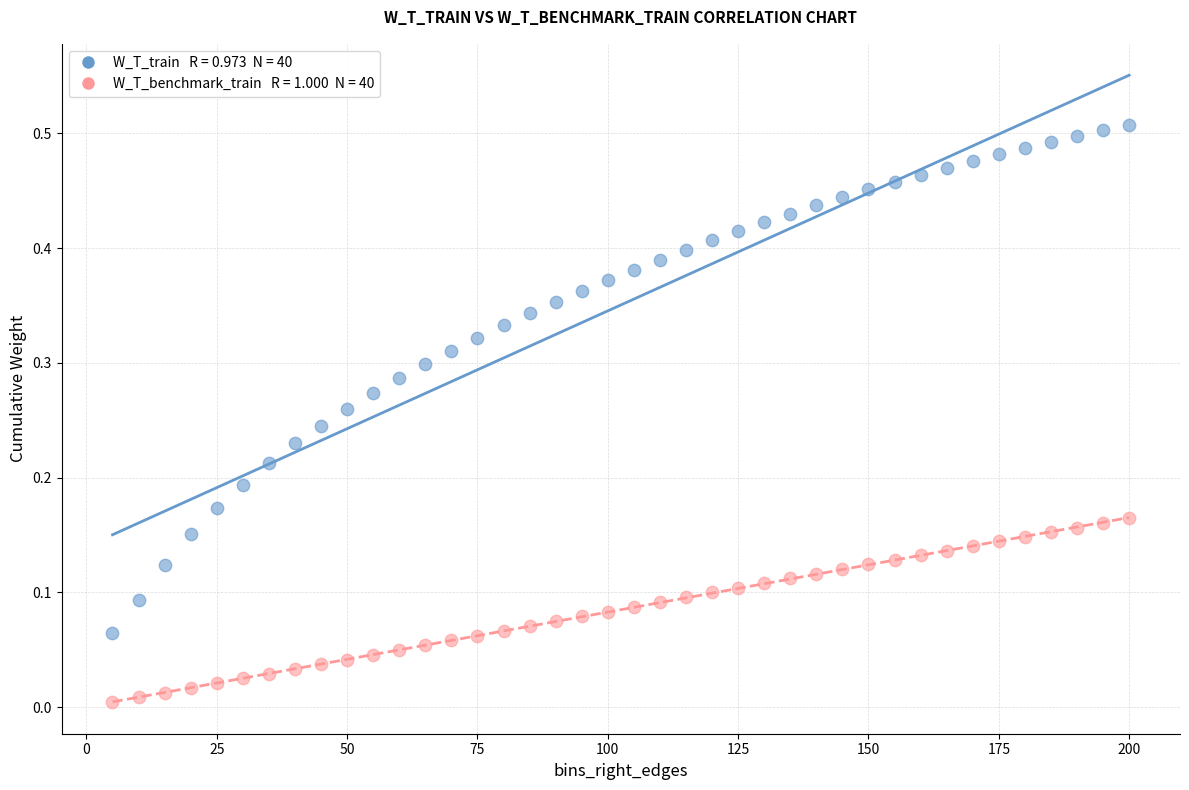

Across all data points, what is the range of X values (max minus min)?

195.0